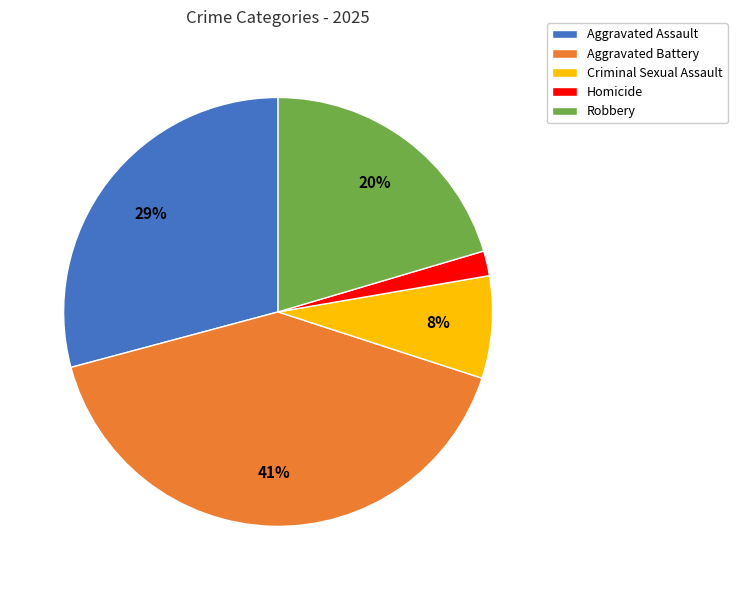

To the nearest percent, what is the combined percentage of Robbery and Aggravated Battery?

61%